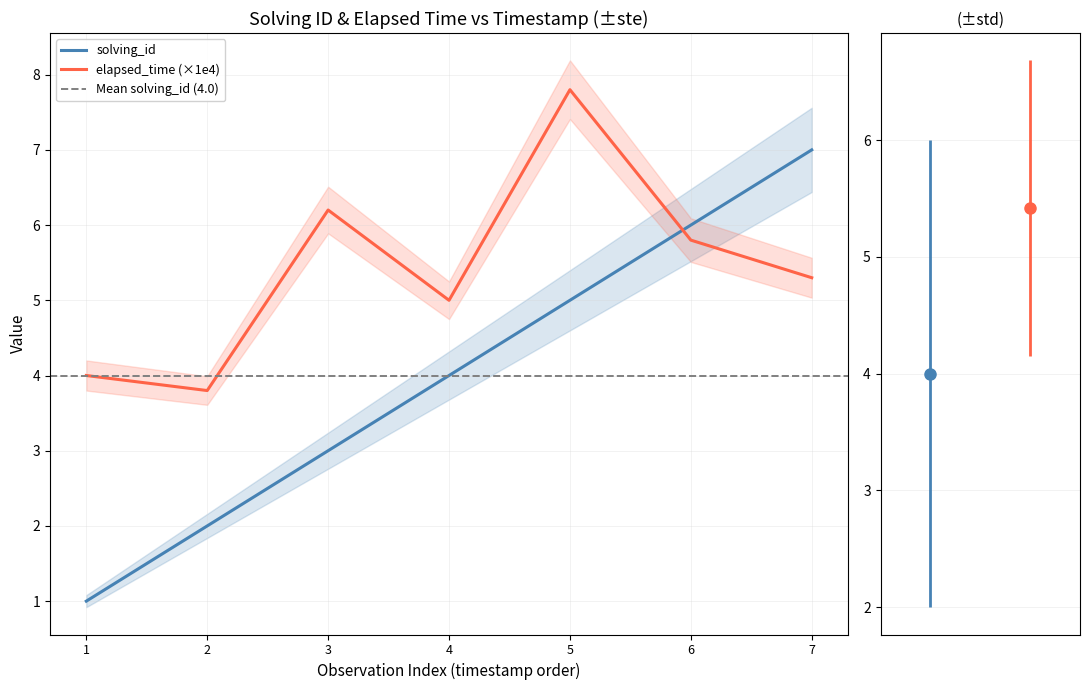

Which series has the largest total across all categories?

elapsed_time